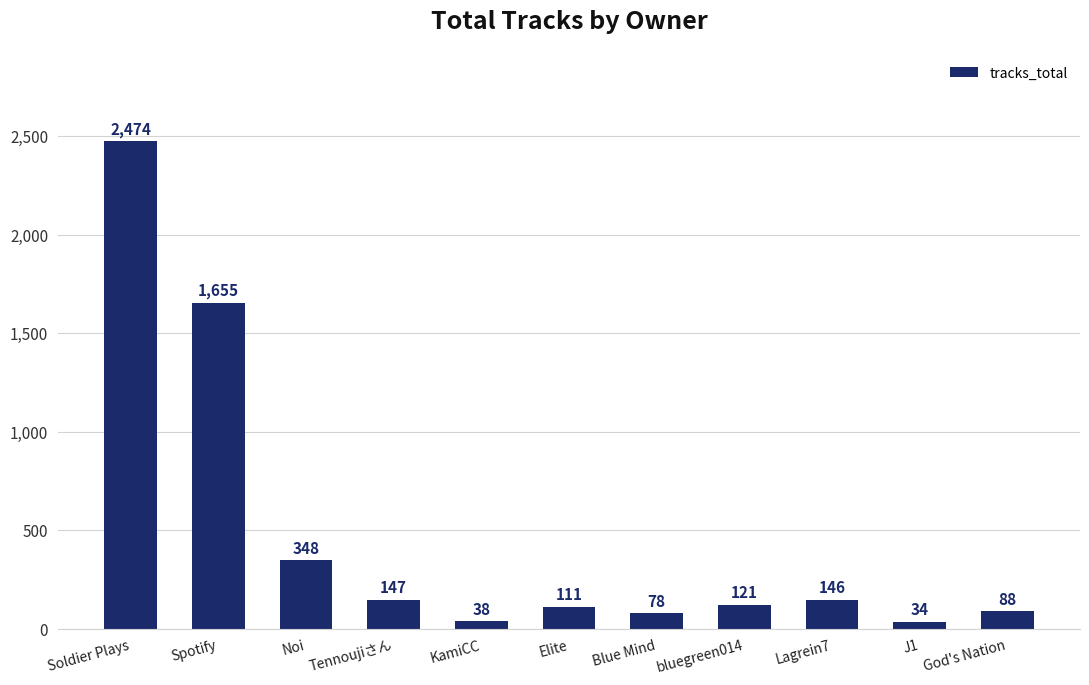

How many categories are shown in the chart?

11